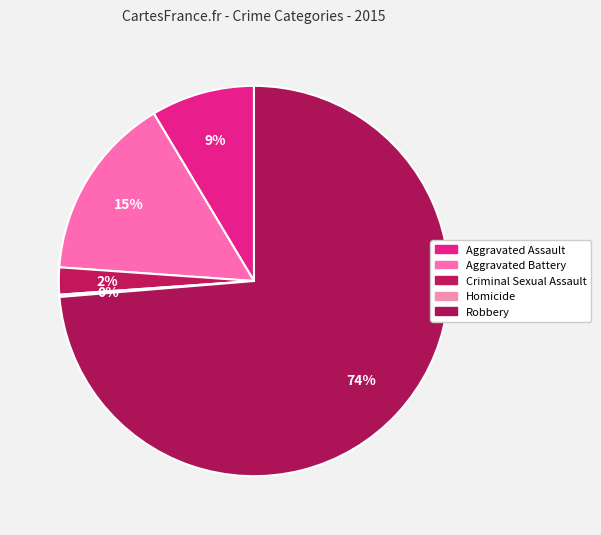

What percentage is the Criminal Sexual Assault slice, to the nearest percent?

2%